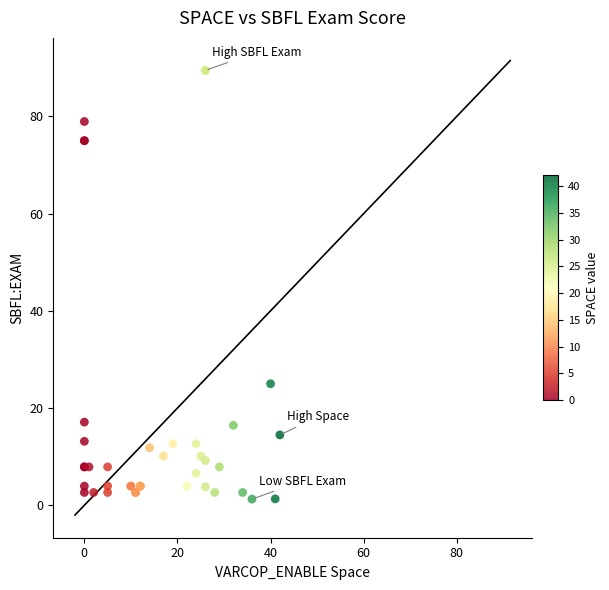

What Y value in the scatter plot is closest to 45?

25.0